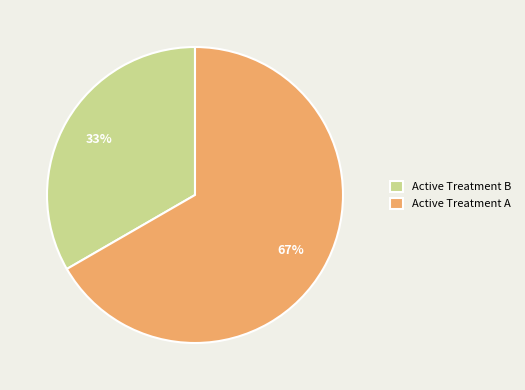

How many slices are in this pie chart?

2